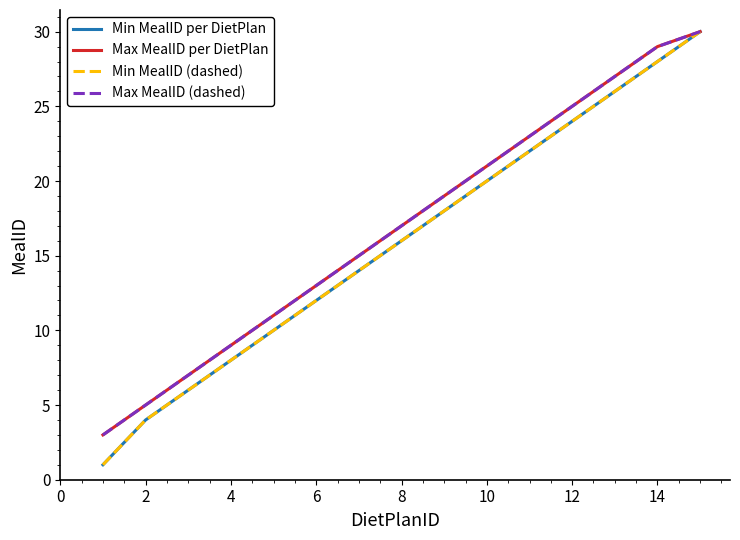

True or false: Max MealID (dashed) and Min MealID (dashed) intersect in this chart.

False